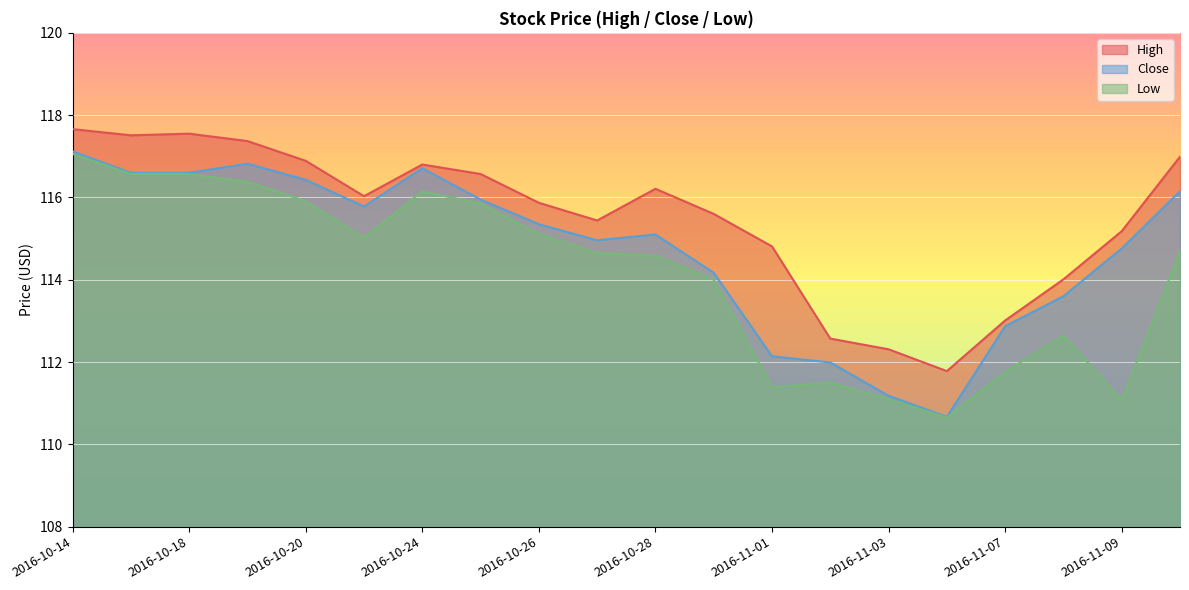

How many interior local valleys does the High series have?

4